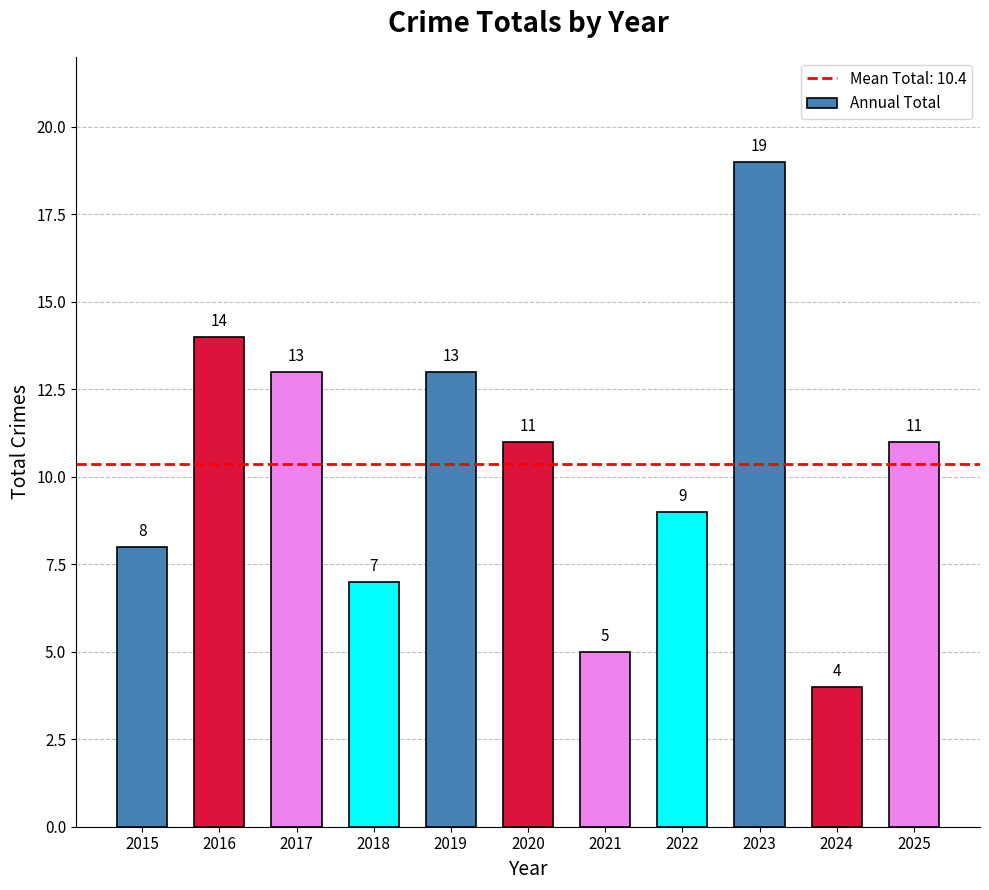

What is the ratio of the value at 2015 to the value at 2024?

2.0